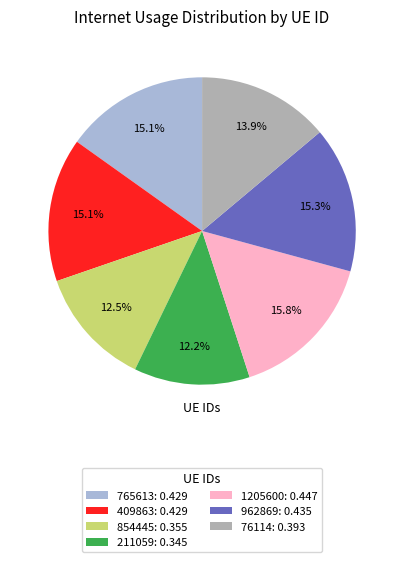

How many segments does this pie chart have?

7